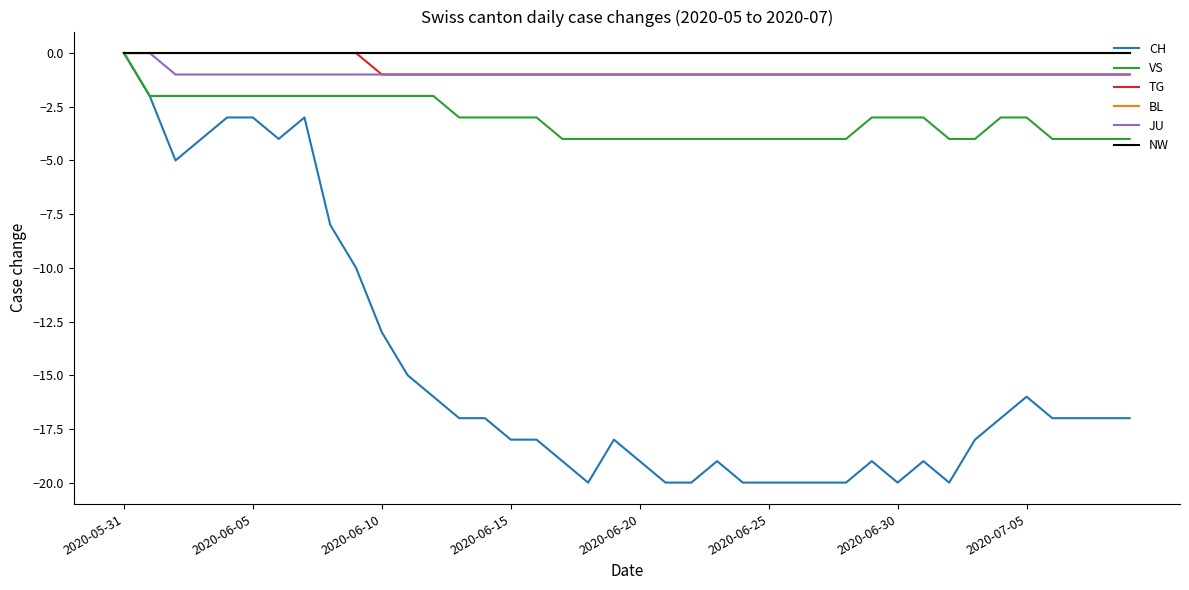

At which category is the sum across all series the highest?

2020-05-31